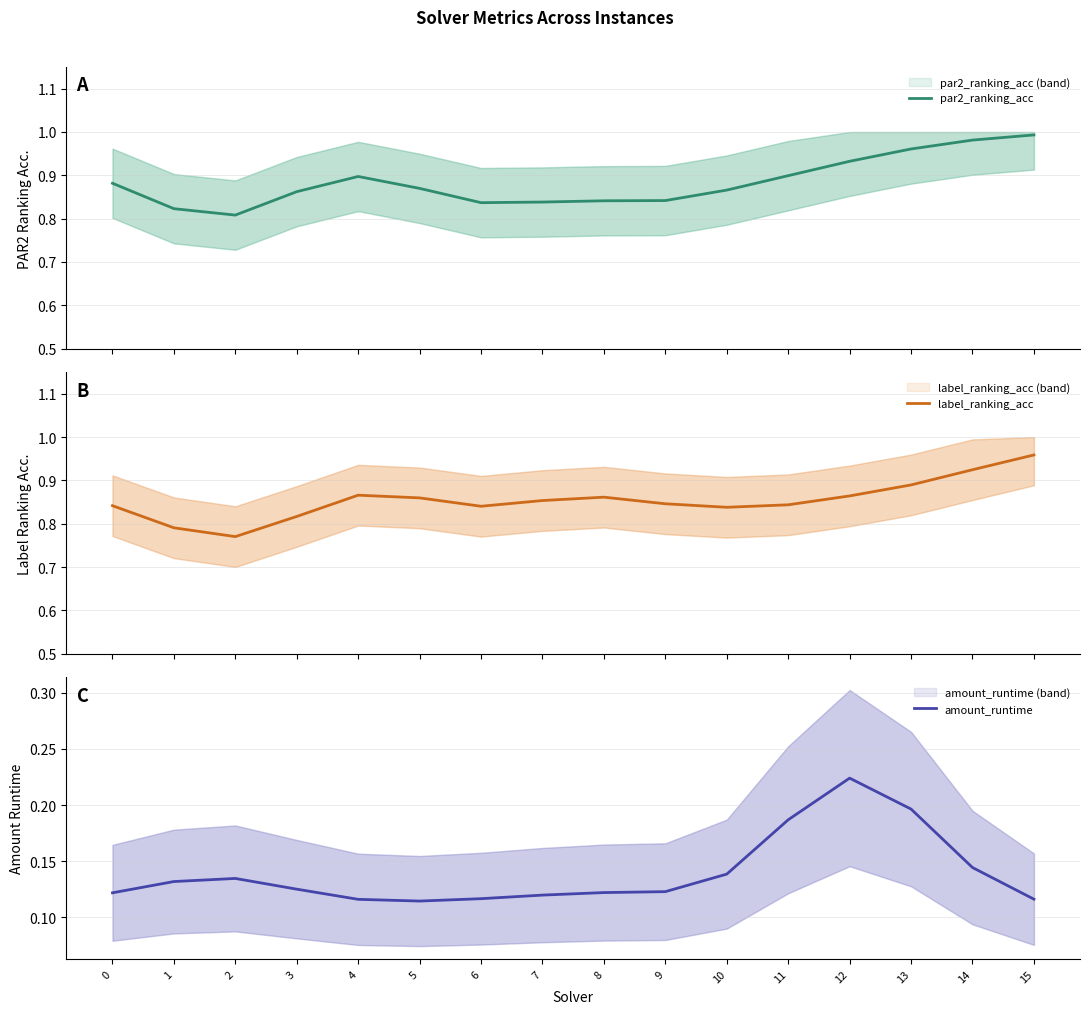

How many interior local valleys does the label_ranking_acc series have?

3